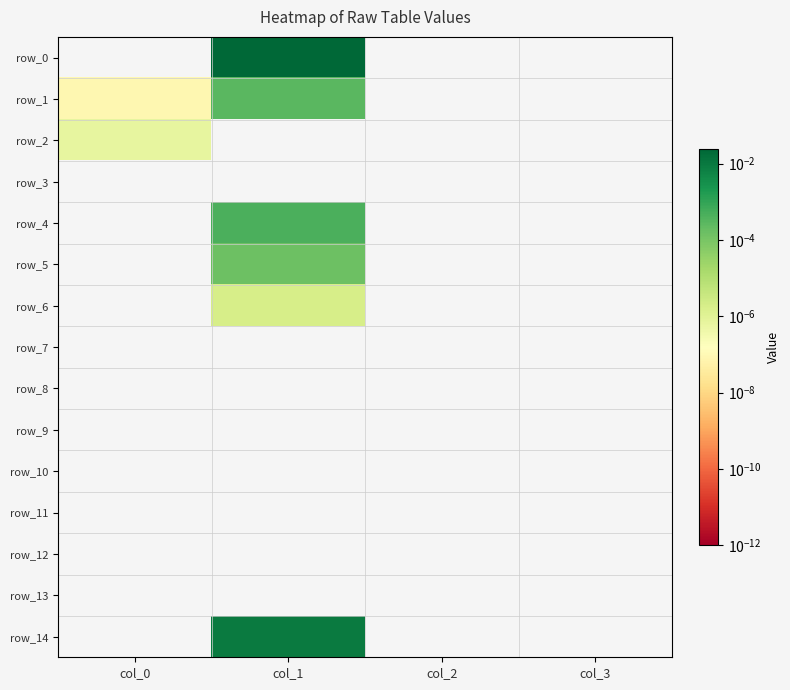

Is it true that row_2 equals 0.0 at col_3?

True